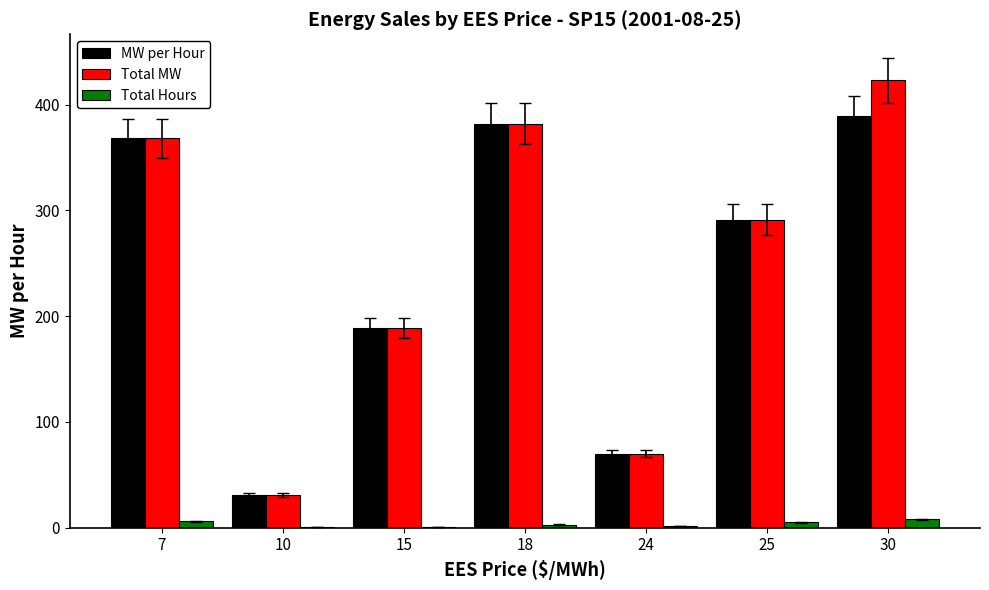

The value of MW per Hour at 18 is 564. True or false?

False